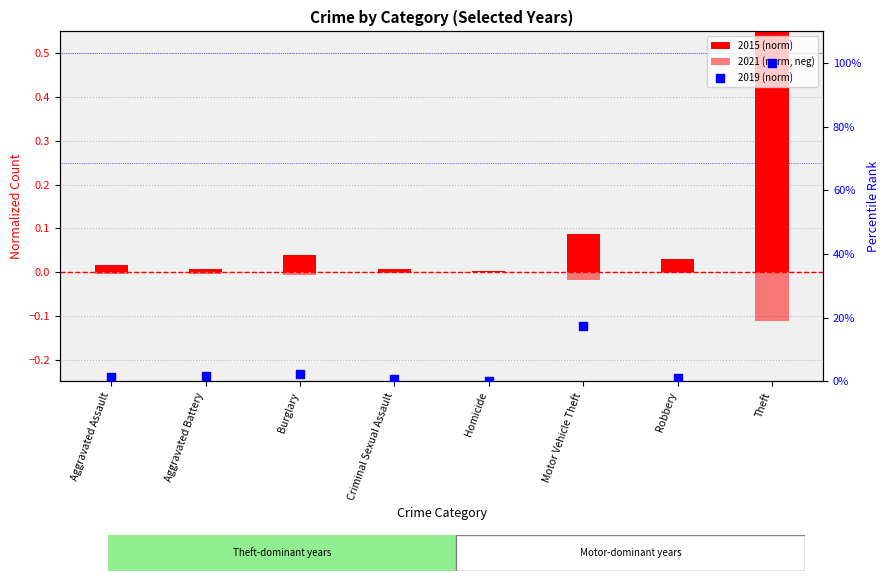

Which series has the largest total across all categories?

2019 (norm)